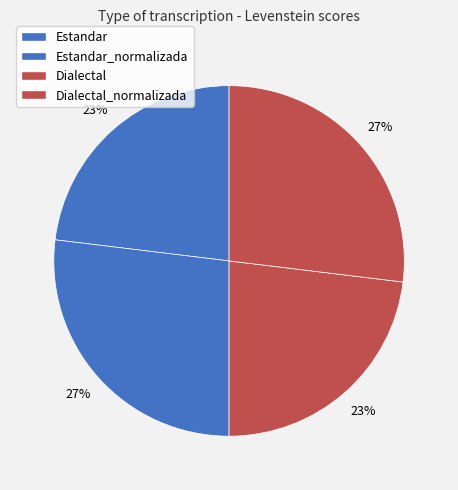

How many slices are in this pie chart?

4